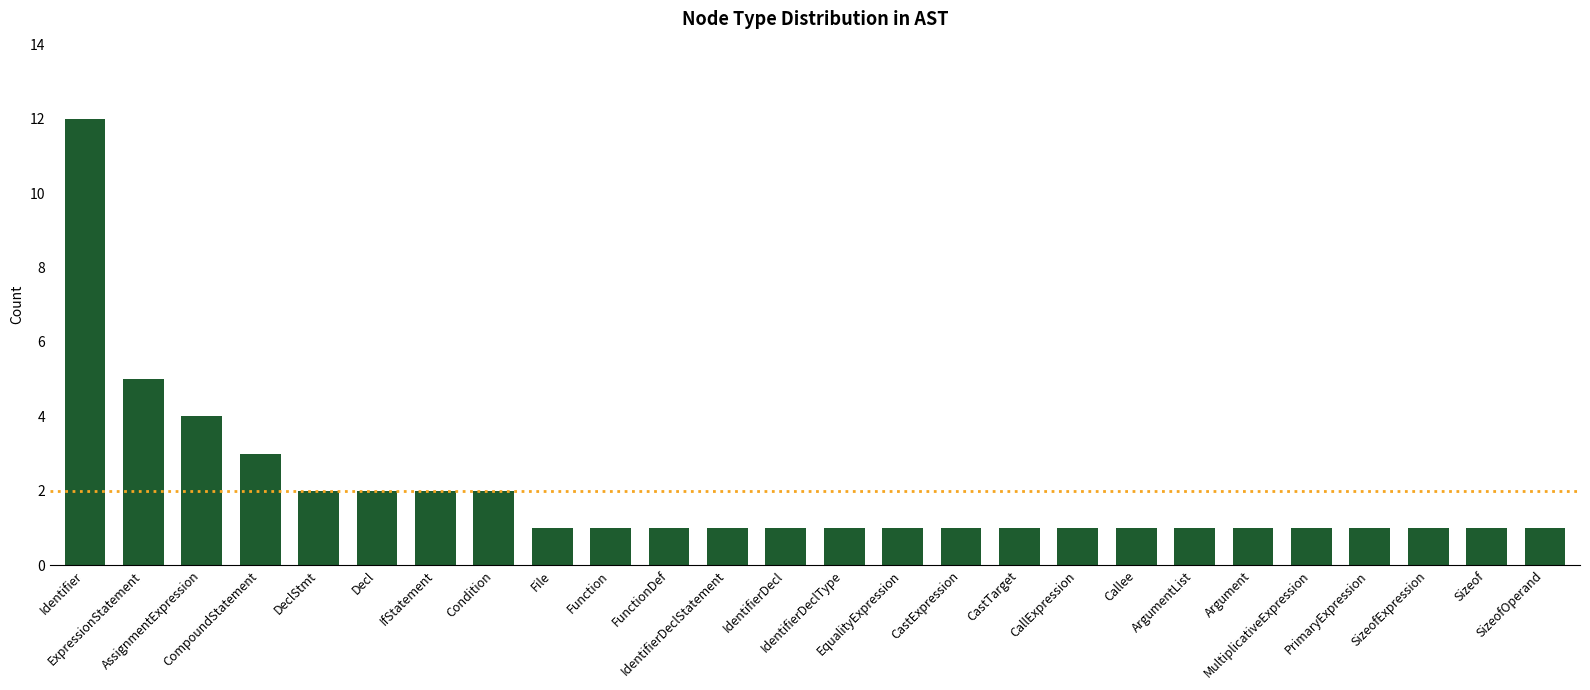

What is the label of the 11th bar from the left?

FunctionDef